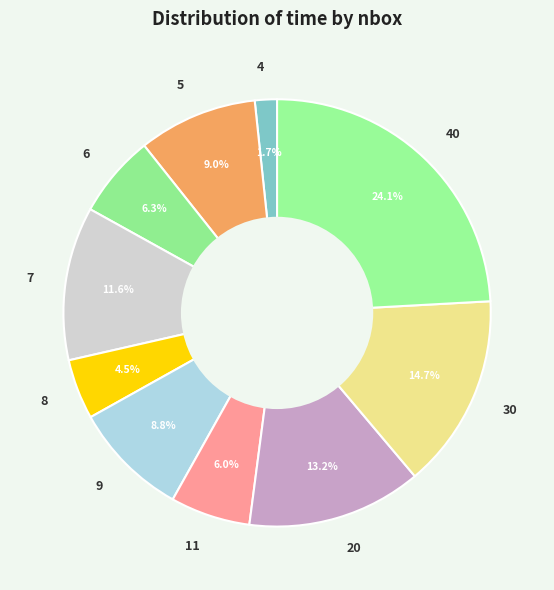

True or false: 5 accounts for 23% of the total.

False